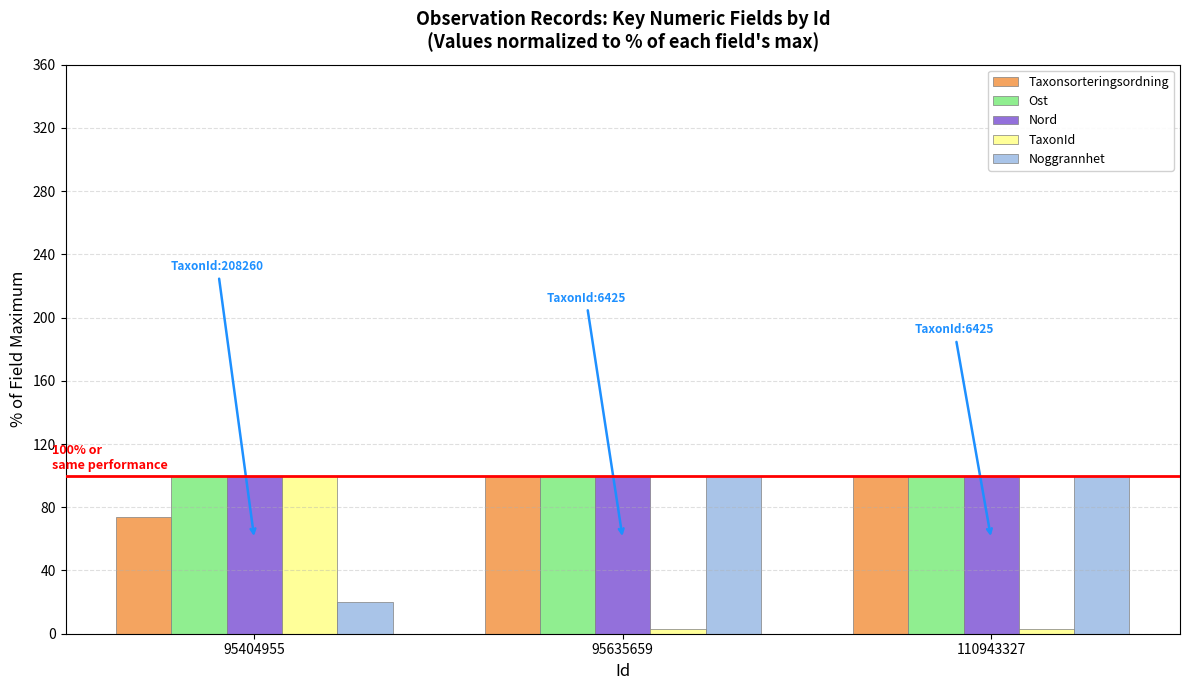

What are all the series names shown in the legend?

Taxonsorteringsordning, Ost, Nord, TaxonId, Noggrannhet